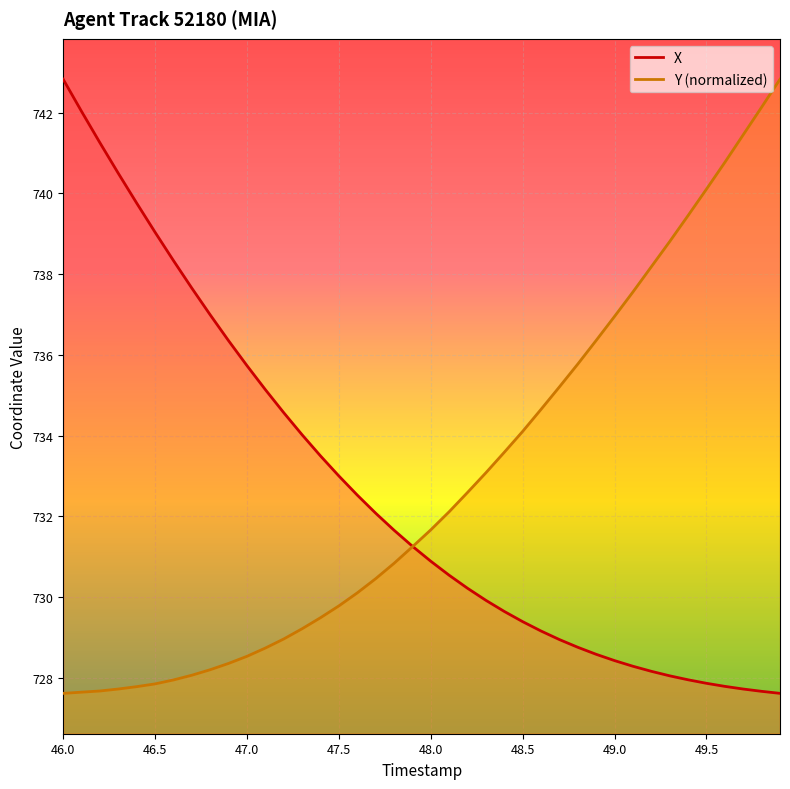

Rank the series at 47.5 from highest to lowest value.

X, Y